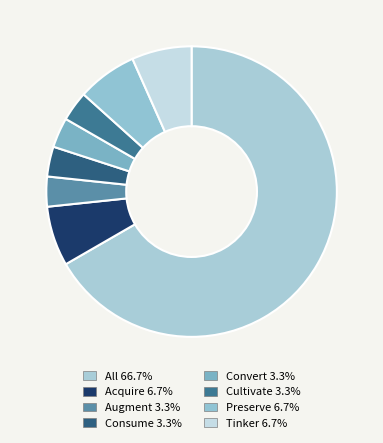

Which has a higher value, Tinker or Consume?

Tinker